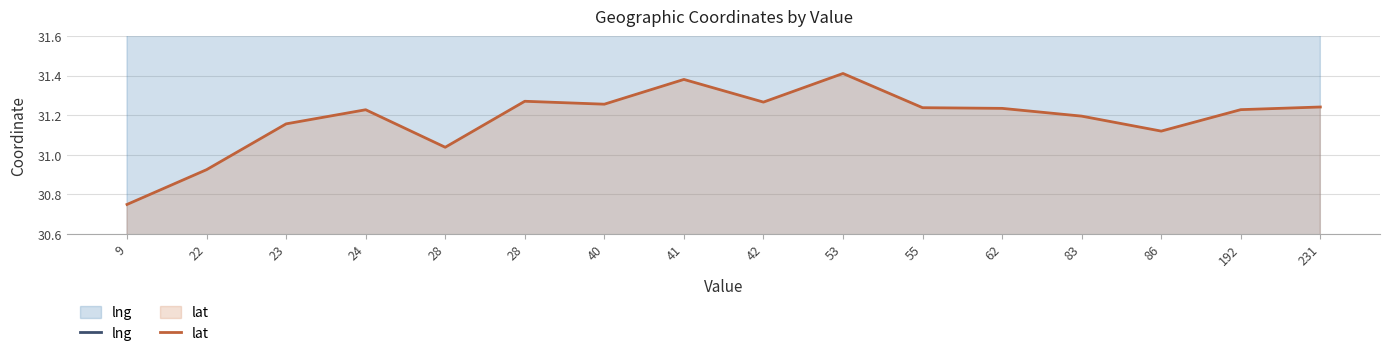

List the series in order of their overall mean, lowest first.

lat, lng